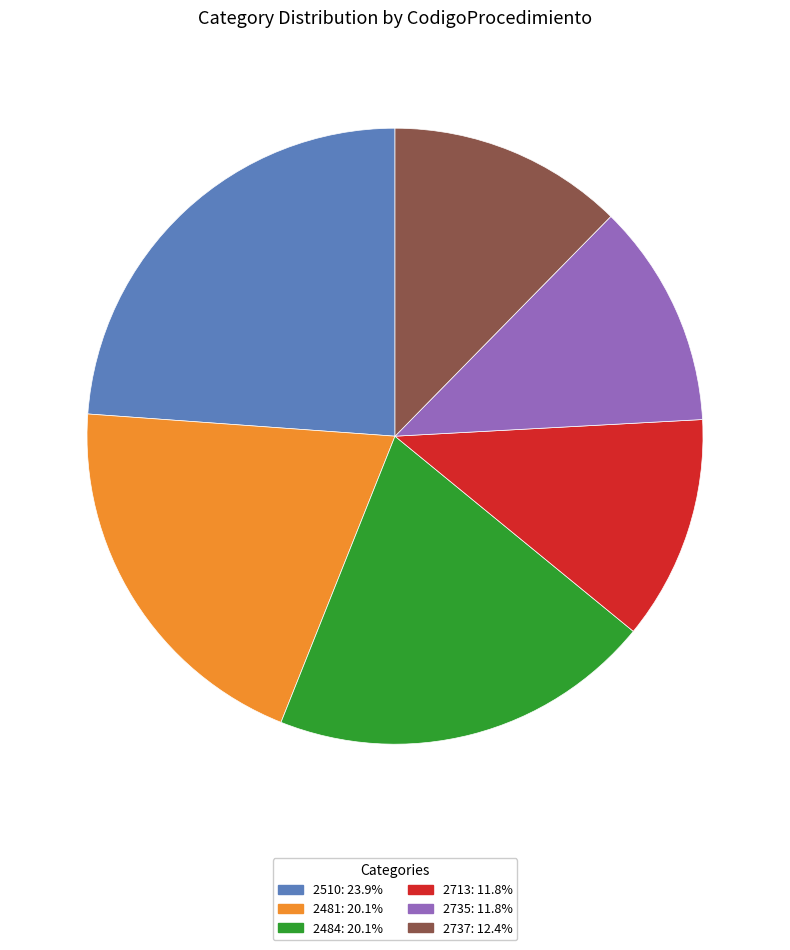

Is there a majority slice in this chart?

No